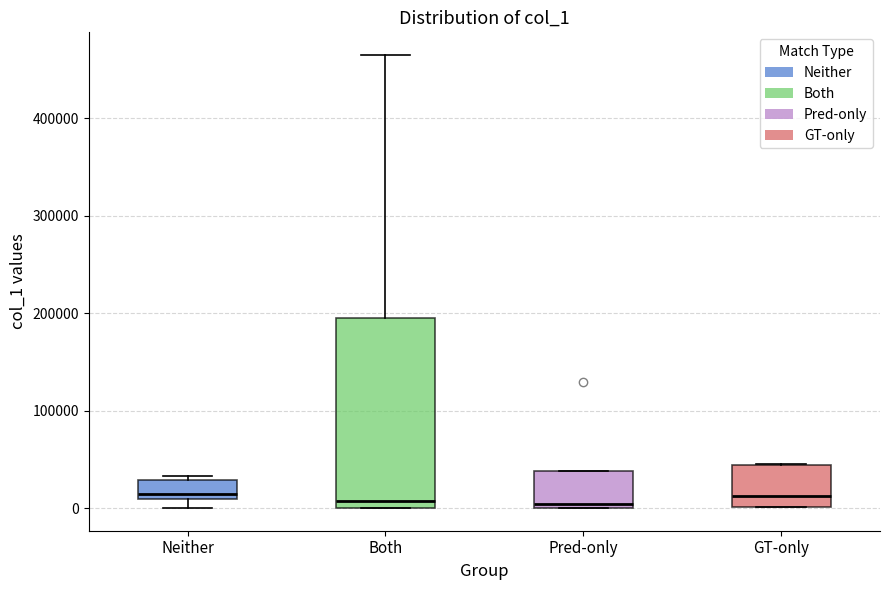

Reading left to right, transcribe this box plot: for each box, give where its median line is, the range the box spans, and where its two whiskers end, as read against the y-axis. The values are not printed on the chart, so give them approximately, as read against the axis.

Neither: median 10000 (just above the box's lower edge), box 10000 to 30000, whiskers 0 to 30000 (just above the box's upper edge)
Both: median 10000, box 0 to 200000, whiskers 0 to 470000
Pred-only: median 0 (just above the box's lower edge), box 0 to 40000, whiskers 0 to 40000
GT-only: median 10000, box 0 to 40000, whiskers 0 to 50000